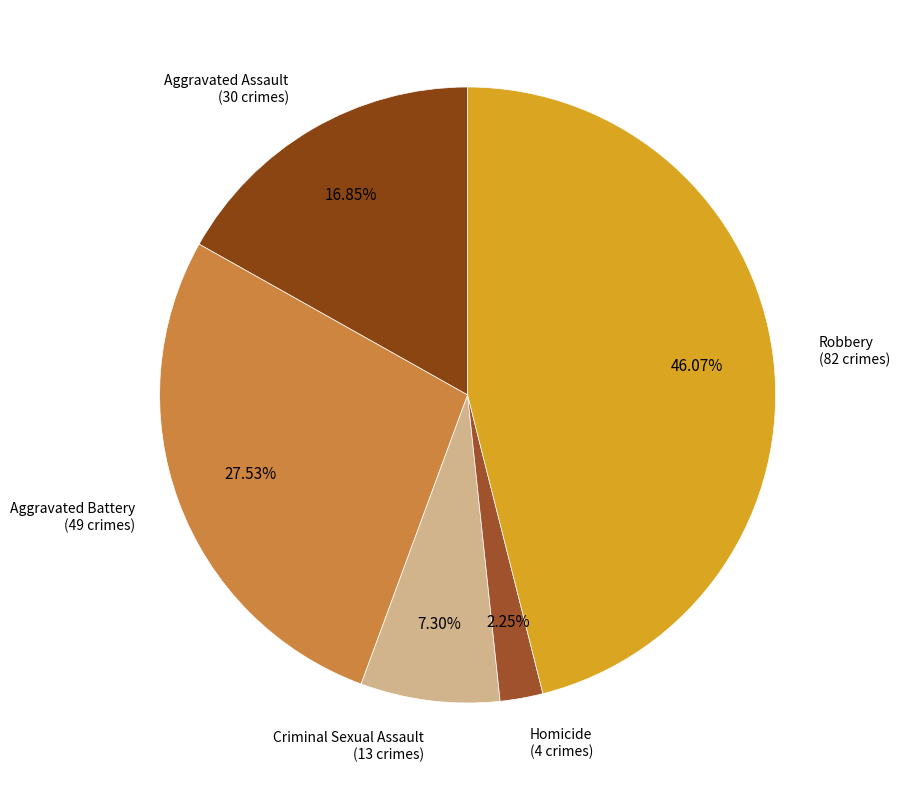

How many segments does this pie chart have?

5